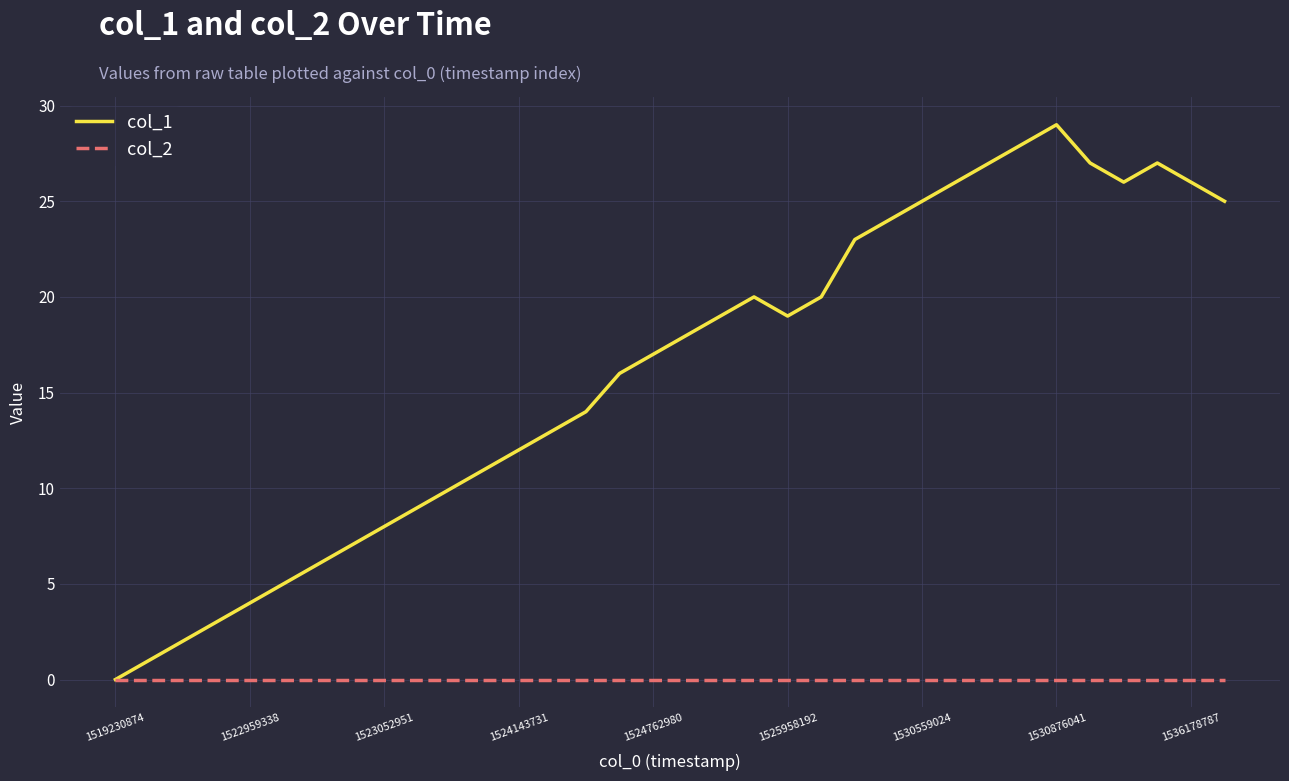

Which series has the largest range (max minus min)?

col_1